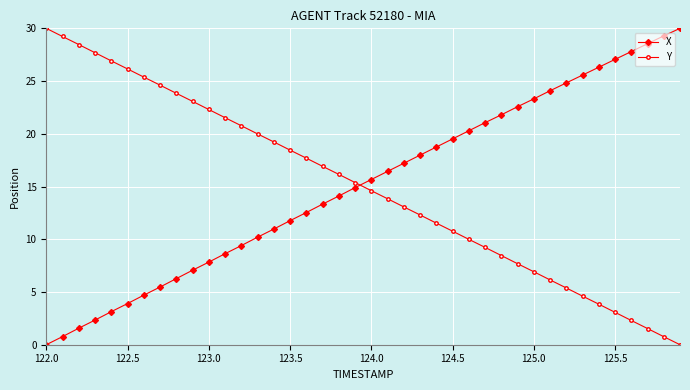

What is the value of the Y point at the 3rd from the left?

28.5